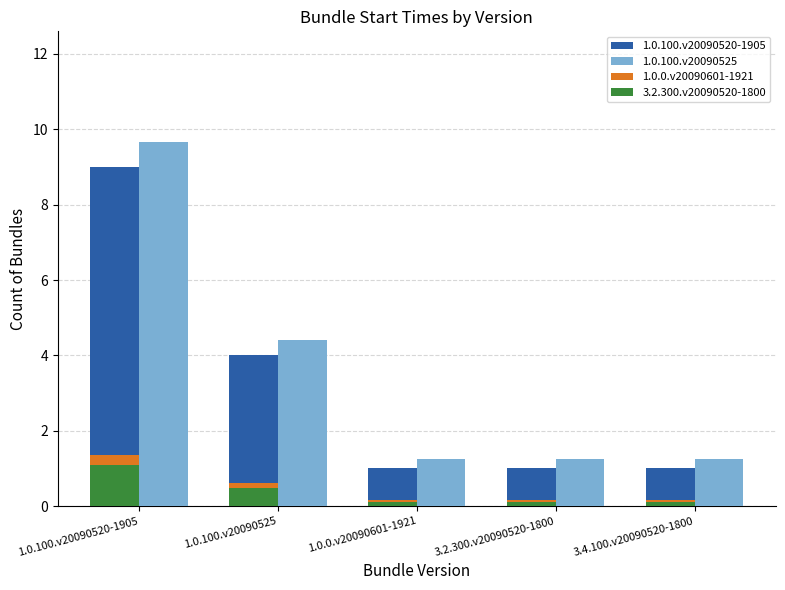

Which series has the widest spread of values?

1.0.100.v20090525